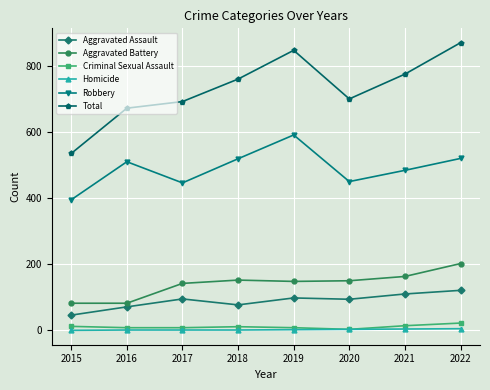

What is the total value across all series at 2021?

1550